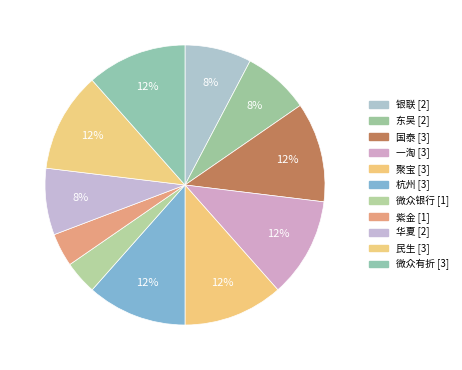

What percentage is the 华夏 slice, to the nearest percent?

8%